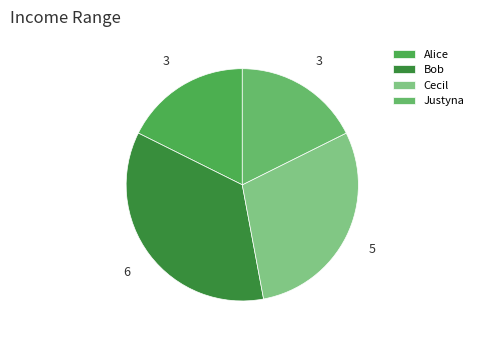

What percentage is the Justyna slice, to the nearest percent?

18%